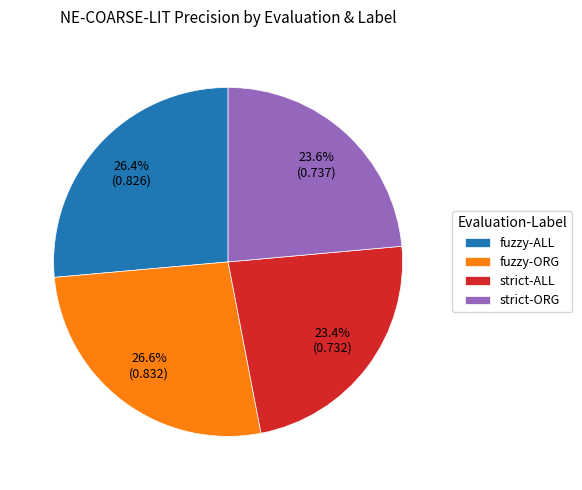

Which has a higher value, strict-ORG or fuzzy-ALL?

fuzzy-ALL